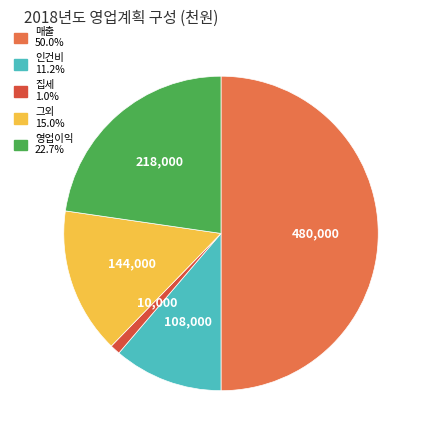

Does 집세 account for over 50% of the chart?

No